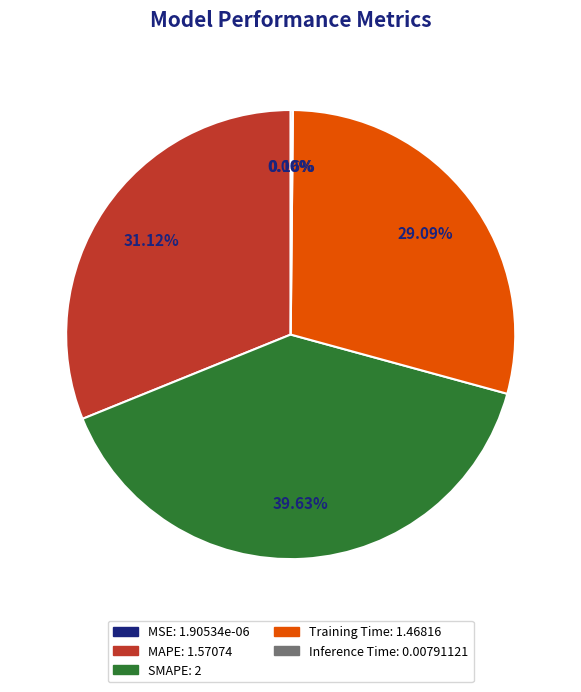

Is the sum of MAPE and SMAPE greater than half?

Yes